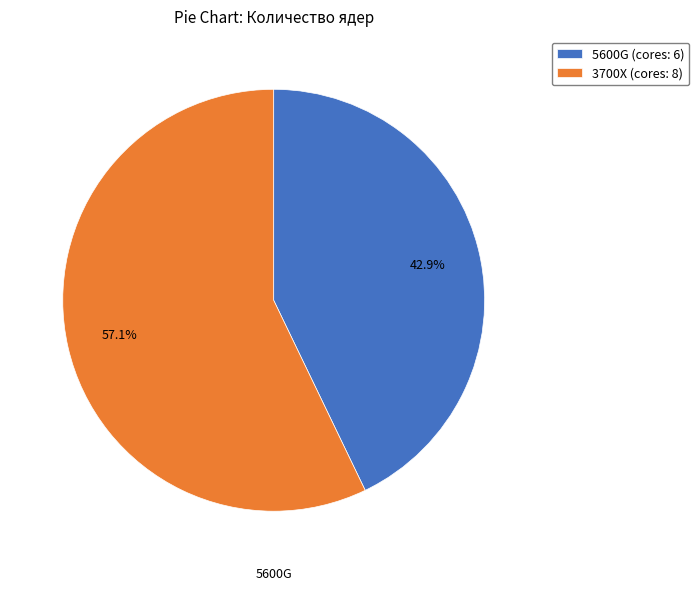

The 3700X slice represents 45% of the pie. True or false?

False